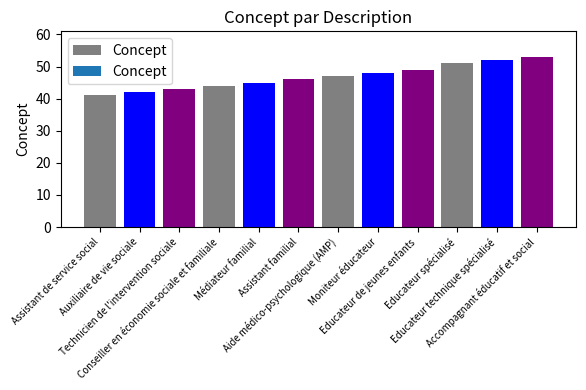

Rank the categories by value from highest to lowest.

Accompagnant éducatif et social, Educateur technique spécialisé, Educateur spécialisé, Educateur de jeunes enfants, Moniteur éducateur, Aide médico-psychologique (AMP), Assistant familial, Médiateur familial, Conseiller en économie sociale et familiale, Technicien de l'intervention sociale, Auxiliaire de vie sociale, Assistant de service social